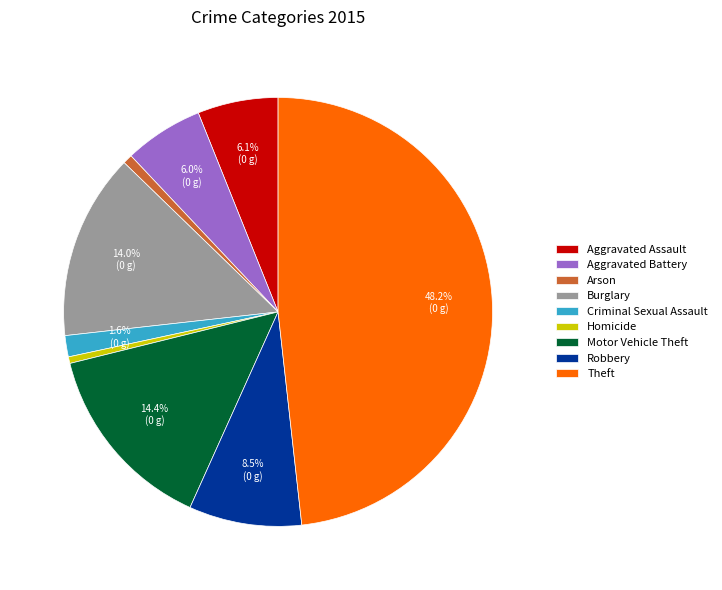

To the nearest percent, what percentage of the pie is Aggravated Battery?

6%